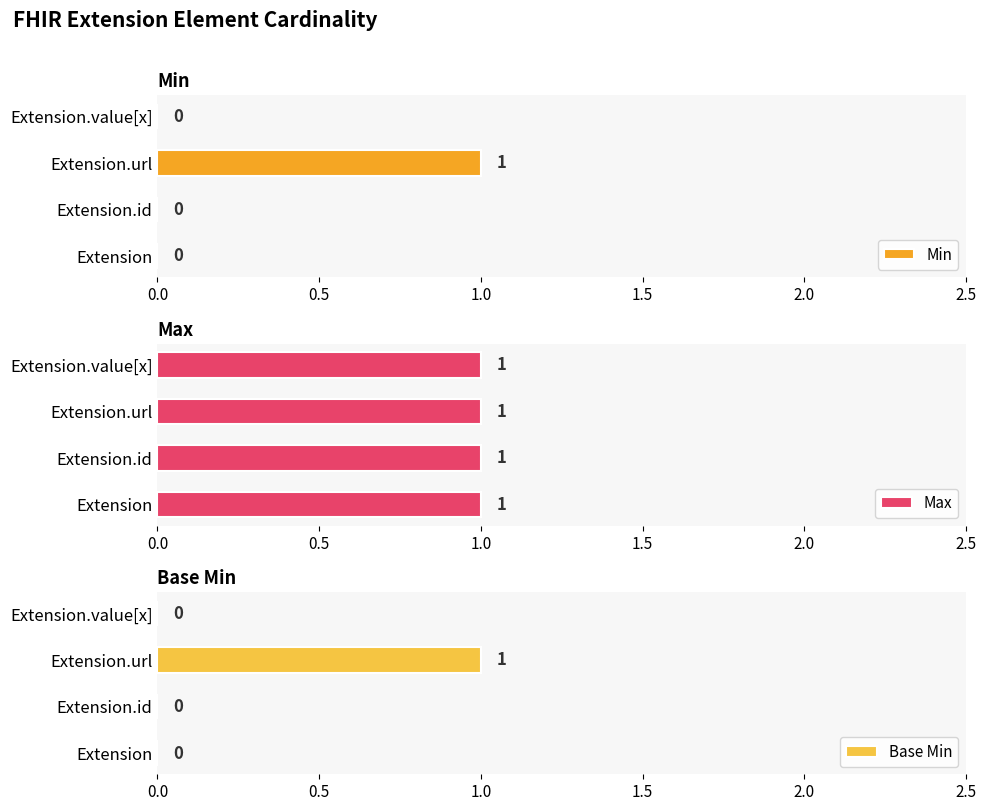

Rank the series by their maximum value, from highest to lowest.

Min, Base Min, Max